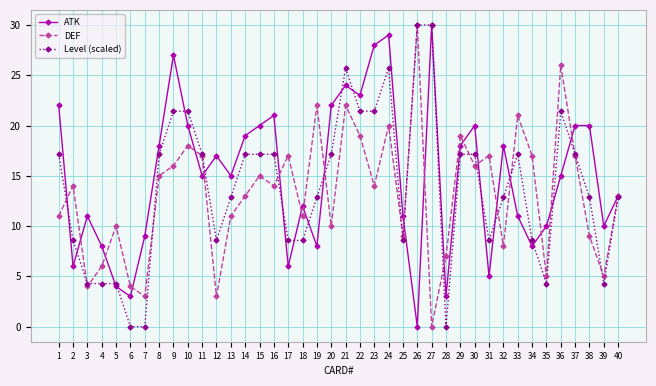

At which category does ATK reach its first local valley?

2